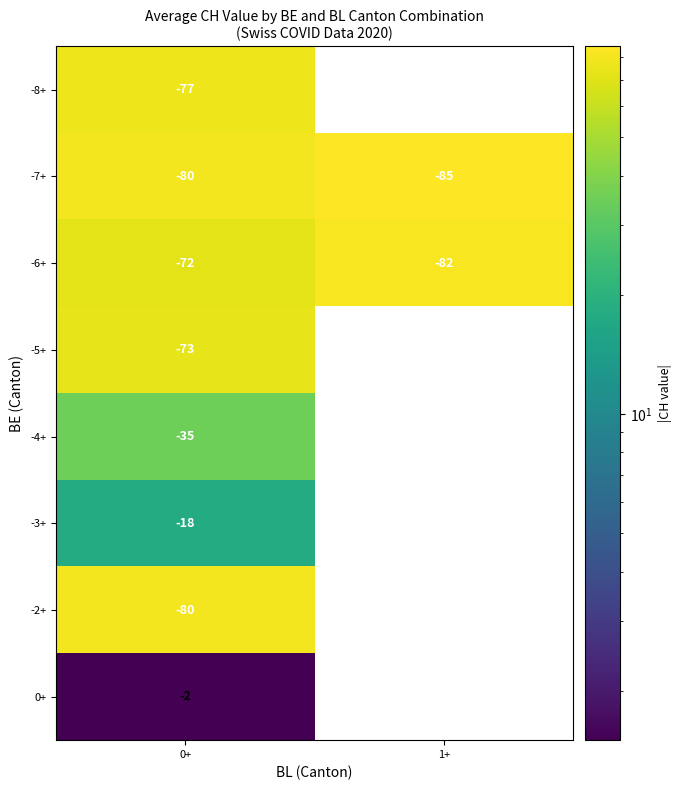

How many series are shown in this chart?

8